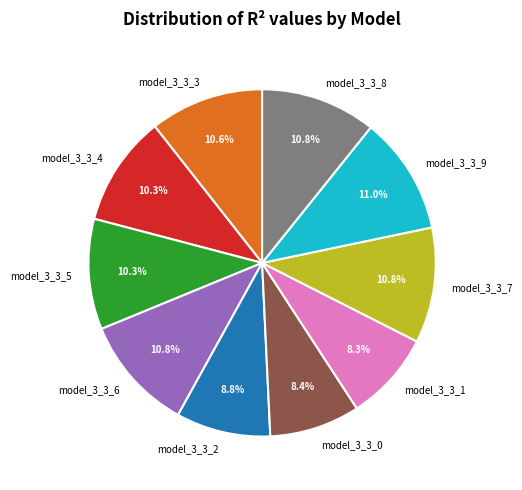

How much of the chart is everything except model_3_3_6?

89.2%